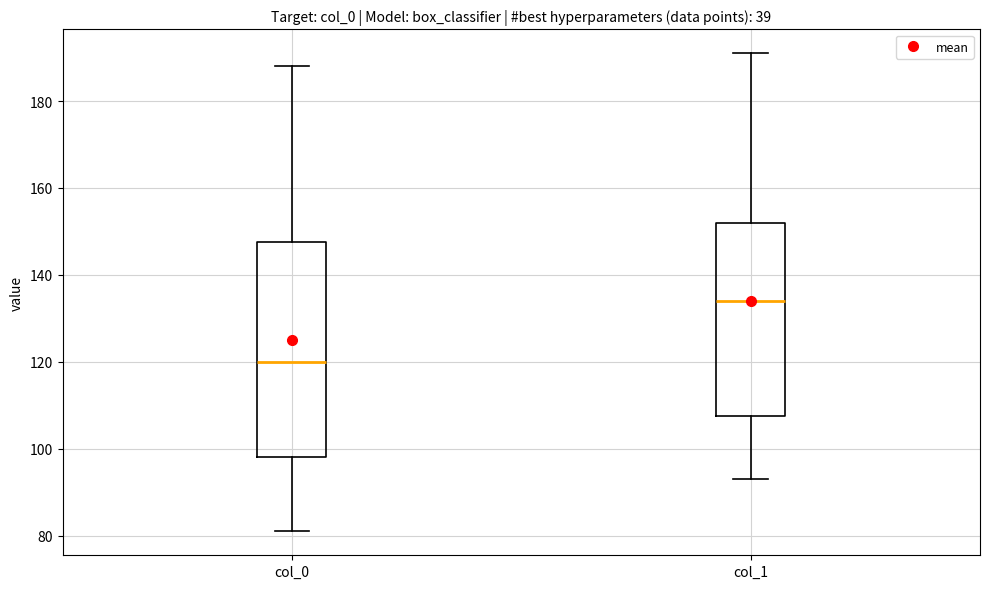

Where is the upper edge of the box for col_1 on the y-axis? The values are not printed on the chart, so give them approximately, as read against the axis.

152